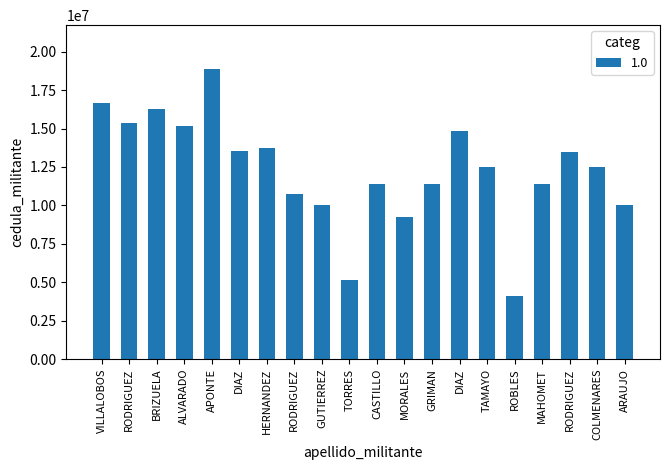

Count the number of categories in the chart.

20